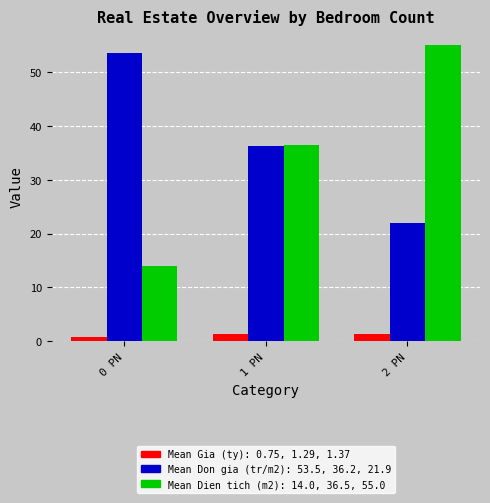

What is the smallest value displayed?

0.8